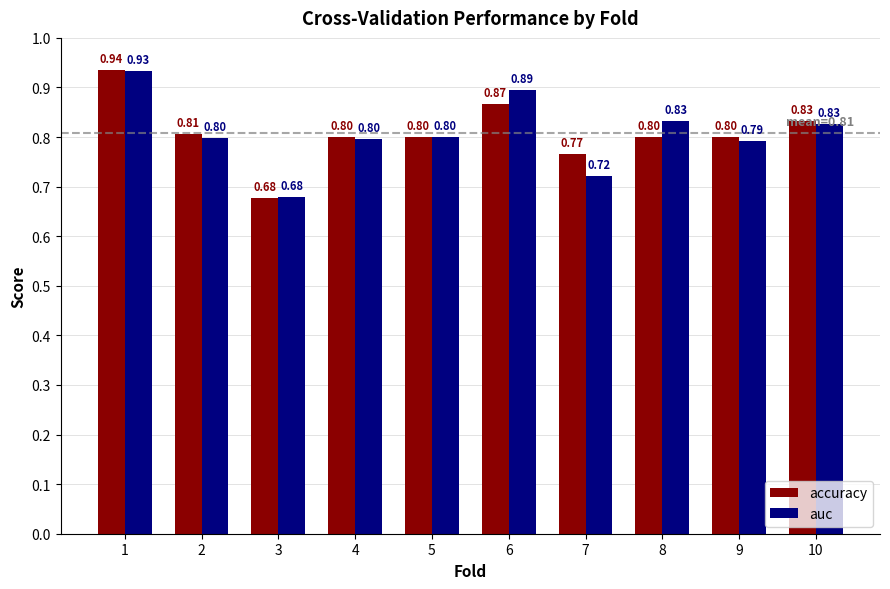

Read the auc value at 9.

0.8